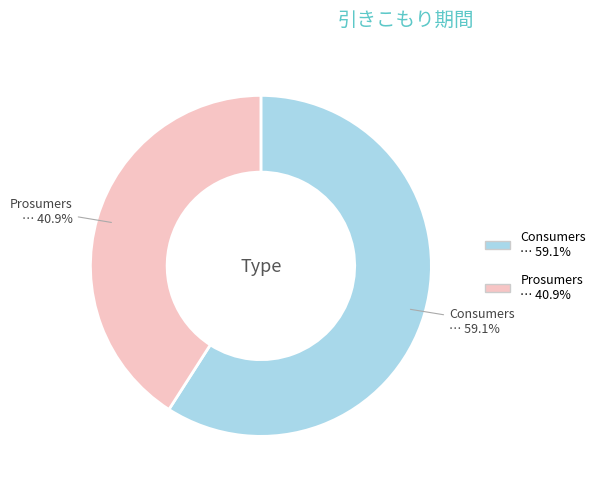

Between Prosumers and Consumers, which is larger?

Consumers